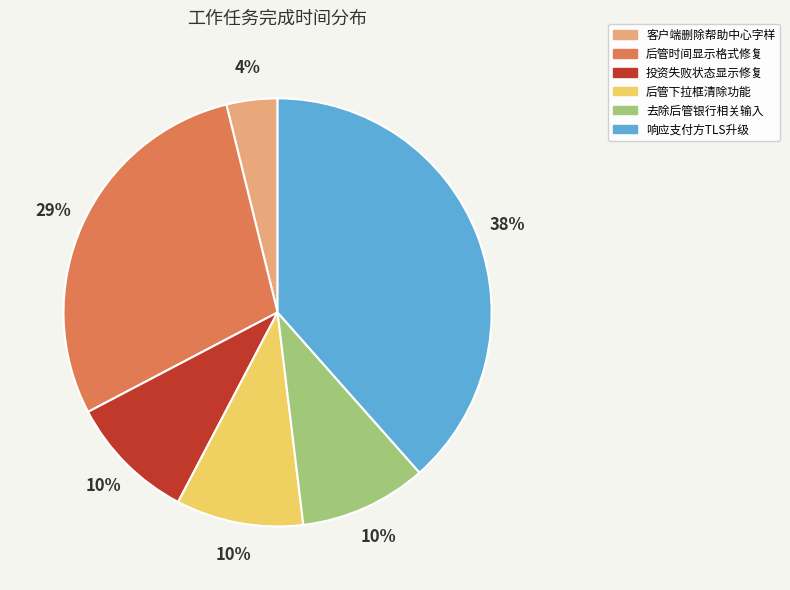

How many slices are in this pie chart?

6